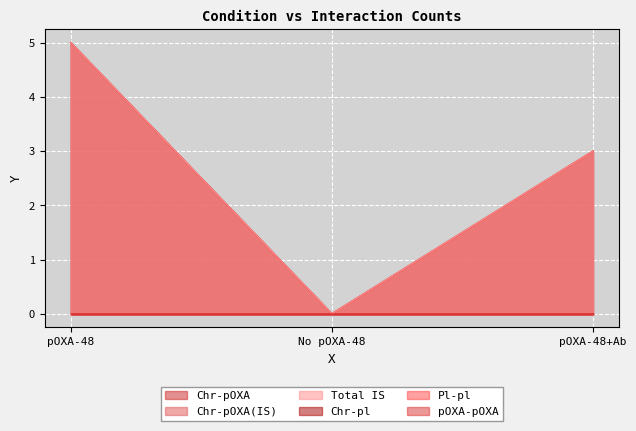

How many data points does each series have?

3